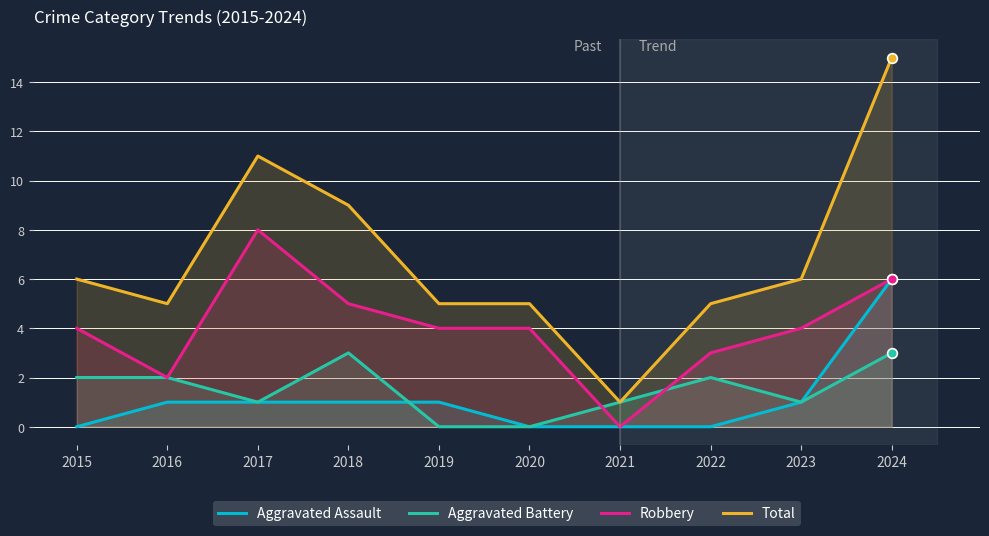

Does the chart display data point markers on the line(s)?

No